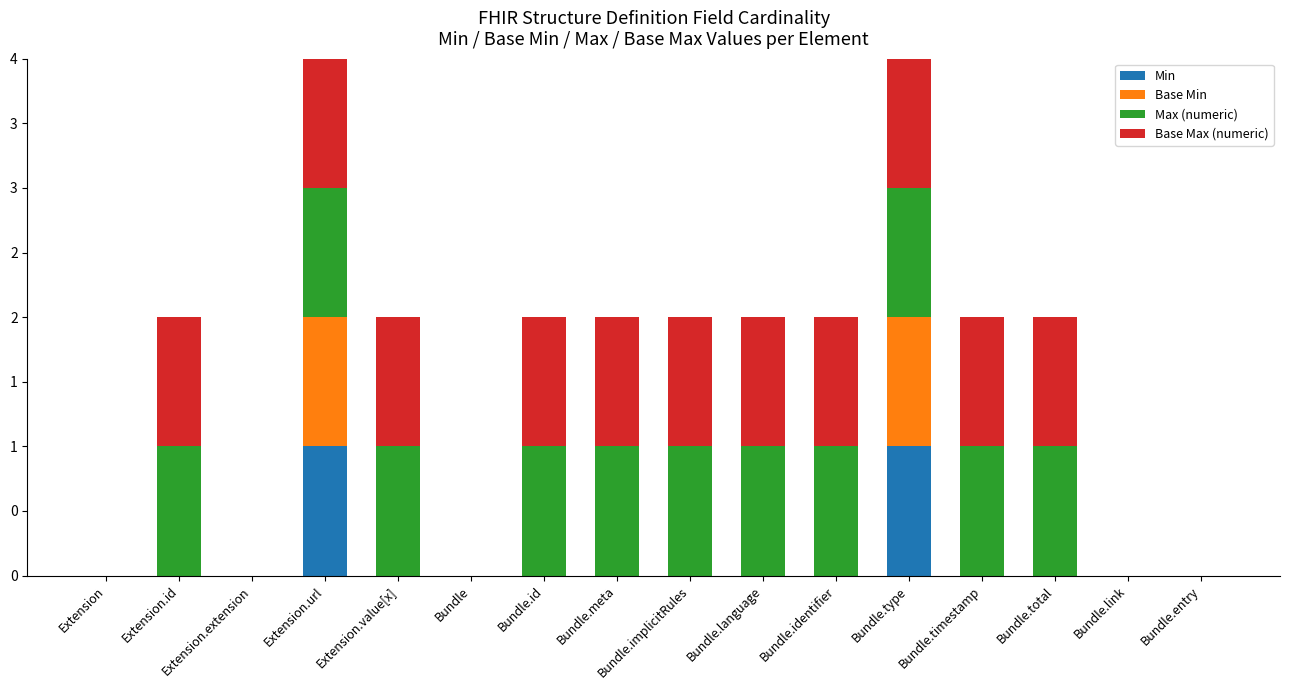

Are the bars grouped side by side (vs. stacked)?

No